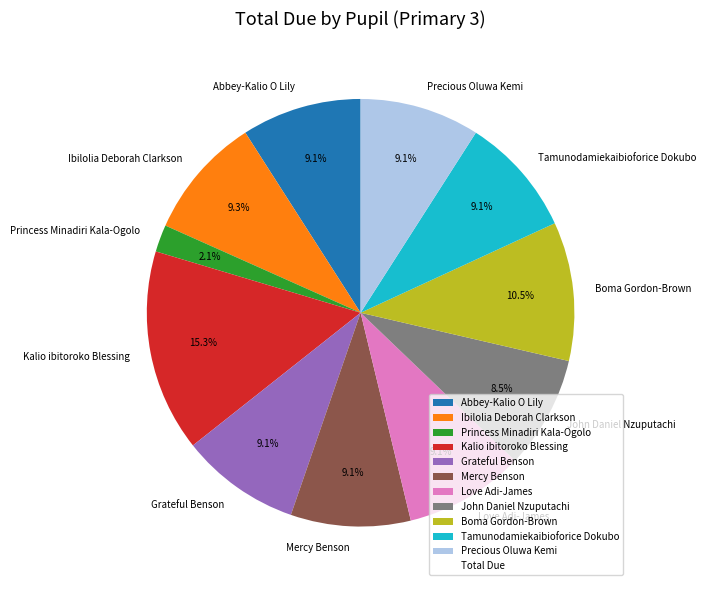

Do John Daniel Nzuputachi and Mercy Benson together represent more than half of the pie?

No